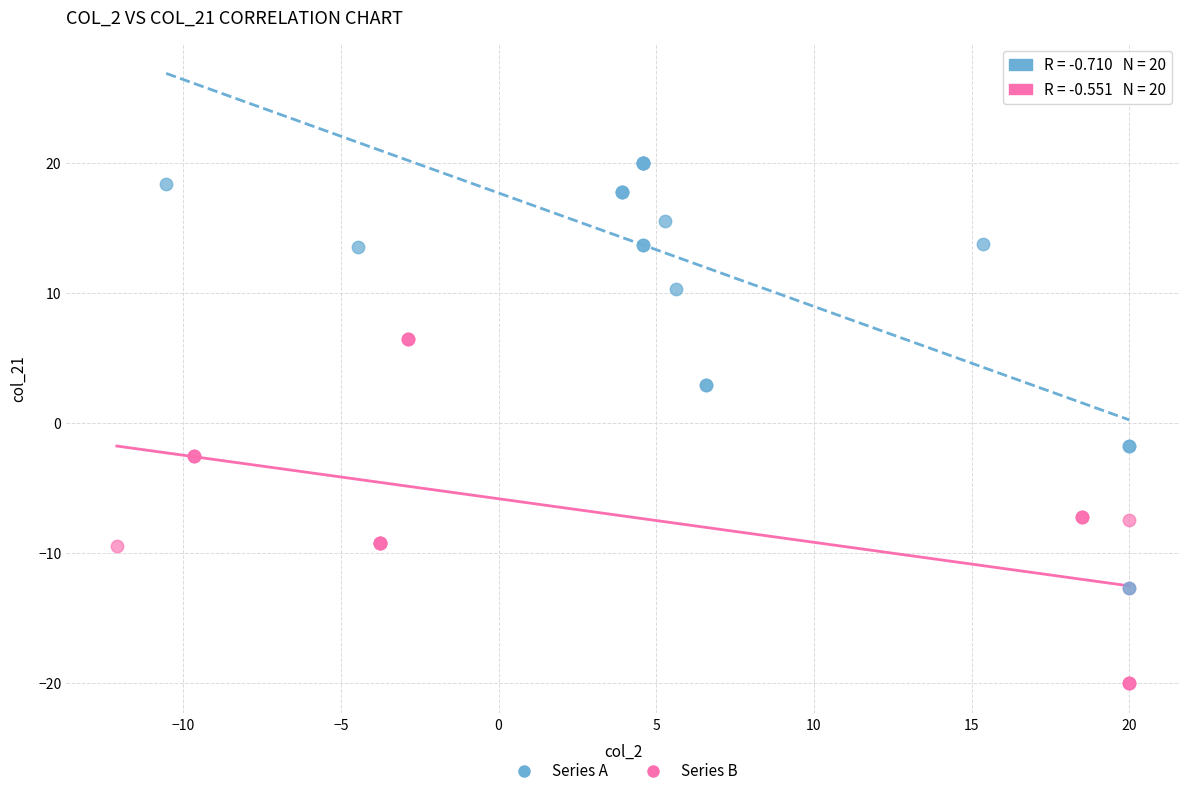

What are all the series names shown in the legend?

Series A, Series B